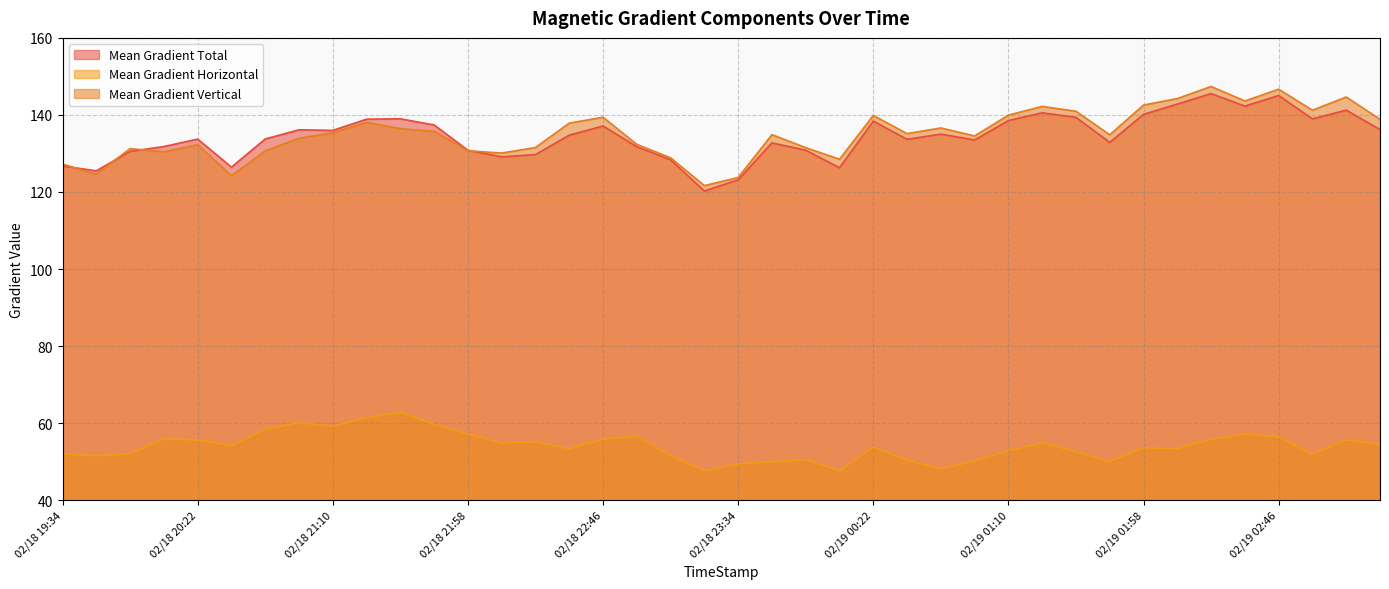

What are all the series names shown in the legend?

Mean Gradient Total, Mean Gradient Horizontal, Mean Gradient Vertical